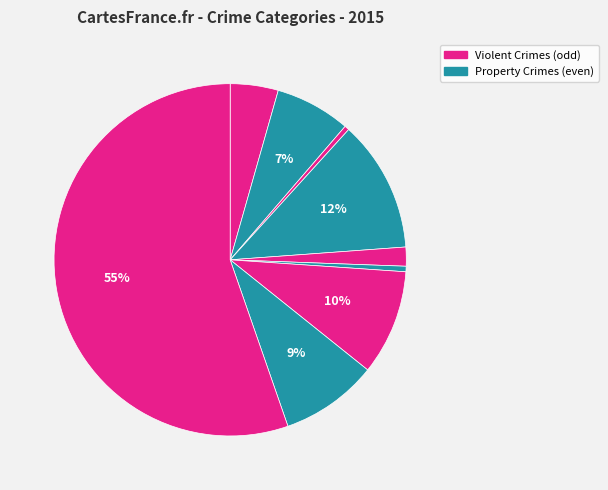

Count the number of slices in the pie.

9